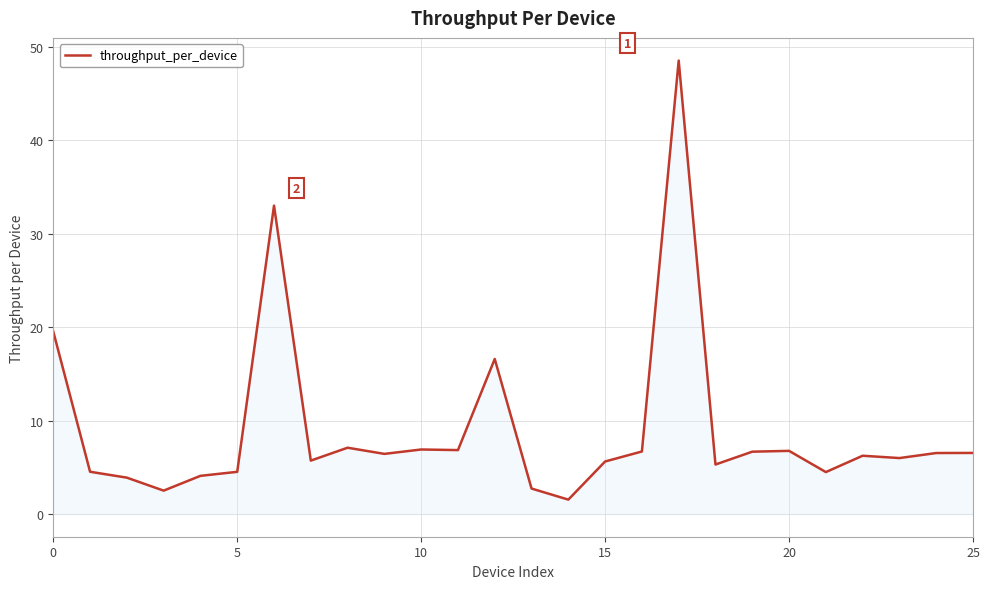

What is the smallest value displayed?

1.5